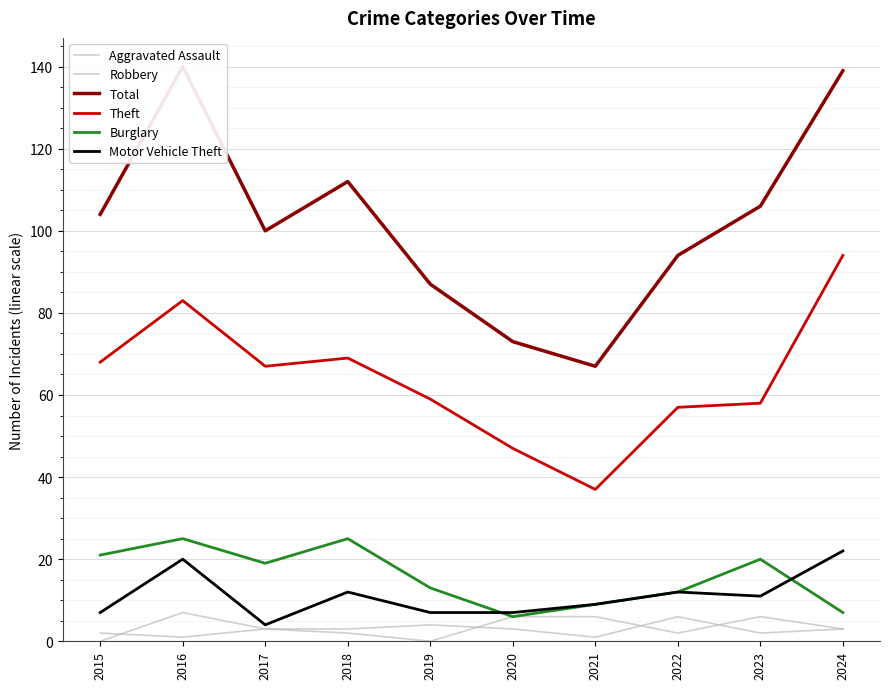

True or false: Total and Burglary cross at least once.

False